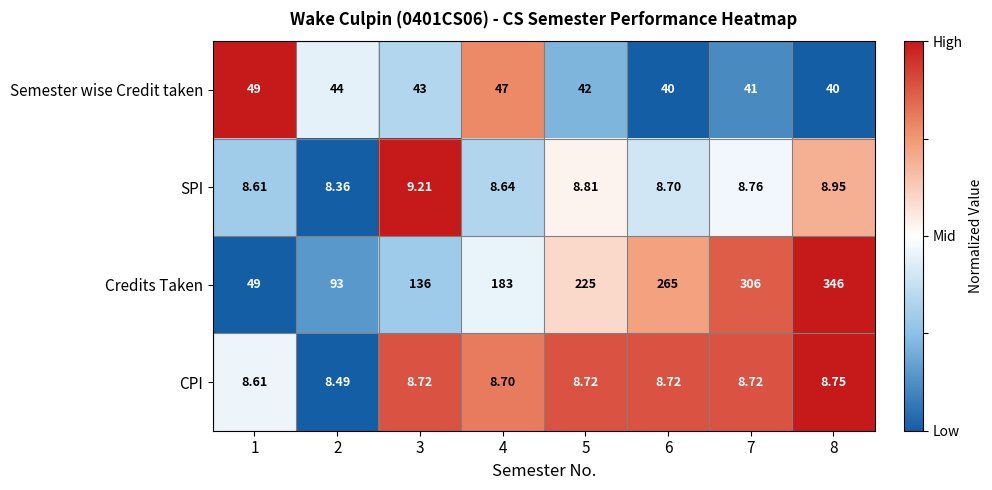

List the series in order of their peak value, highest first.

Credits Taken, Semester wise Credit taken, SPI, CPI